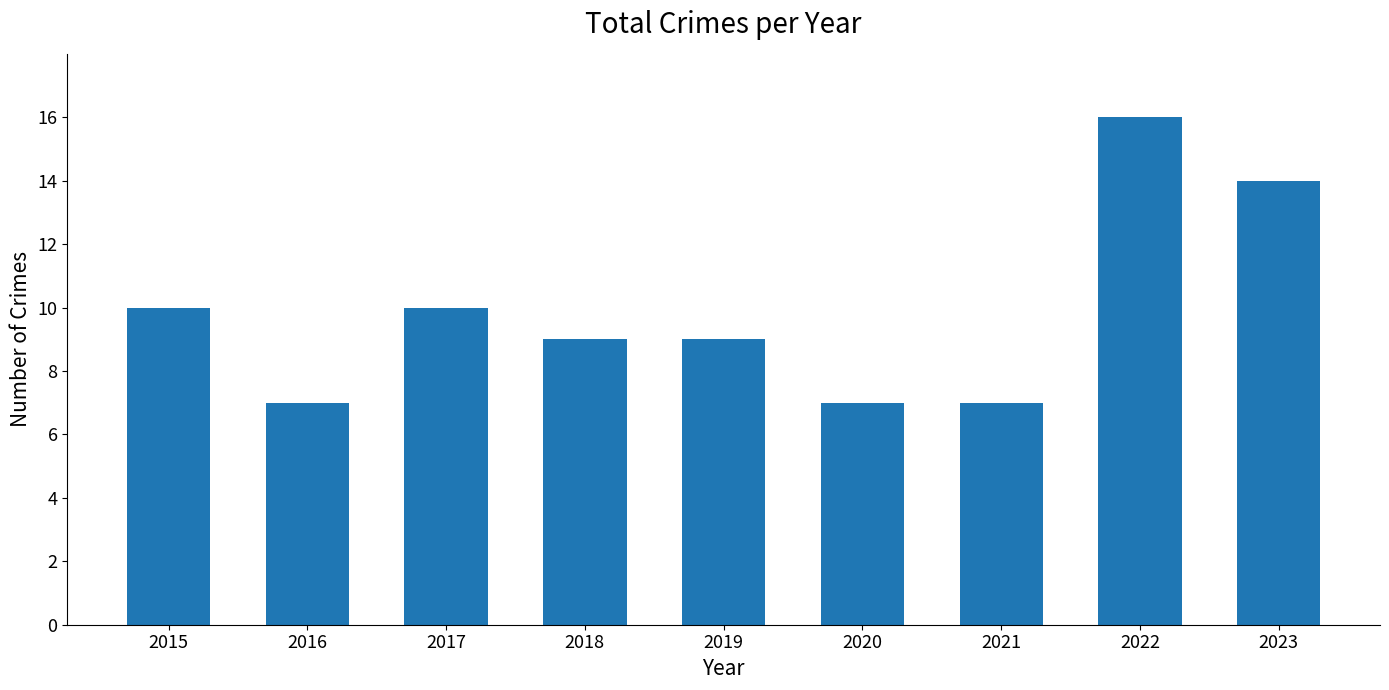

What is the minimum value shown in the chart?

7